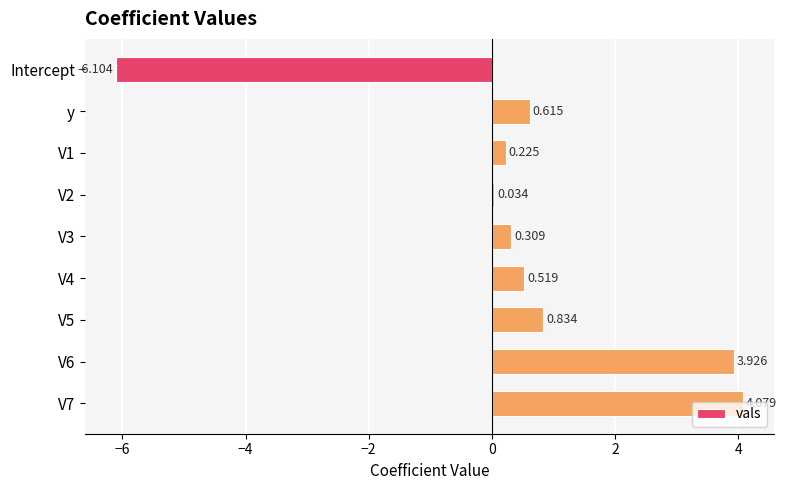

At which category does the chart reach its minimum across all series?

Intercept